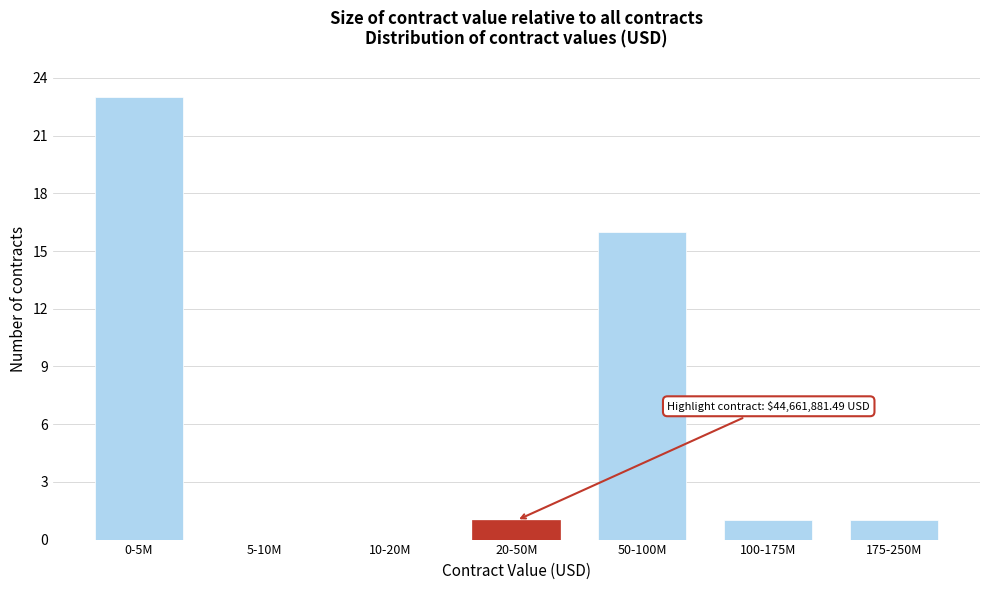

Reading left to right, what are all the values shown in this chart?

0-5M=23	5-10M=0	10-20M=0	20-50M=1	50-100M=16	100-175M=1	175-250M=1